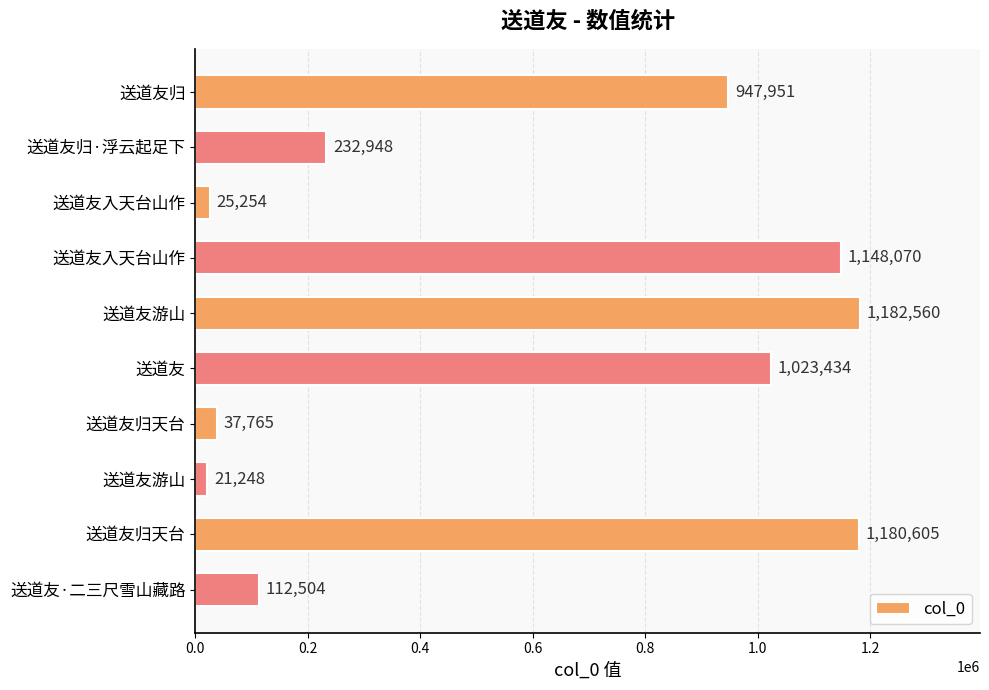

Count the number of data series in this chart.

1